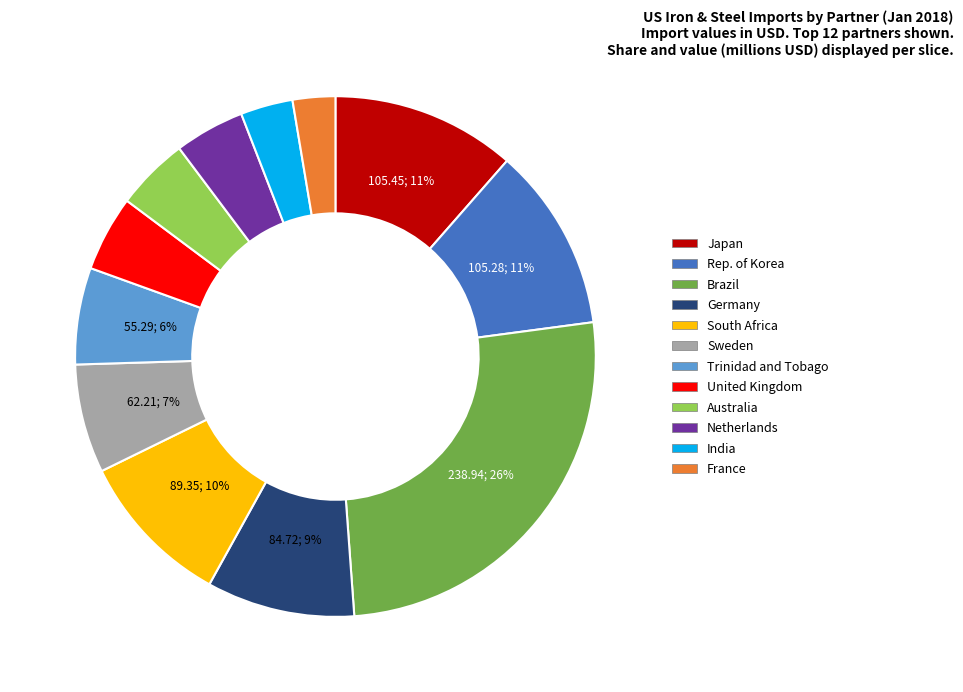

To the nearest percent, what is the average slice percentage?

8%